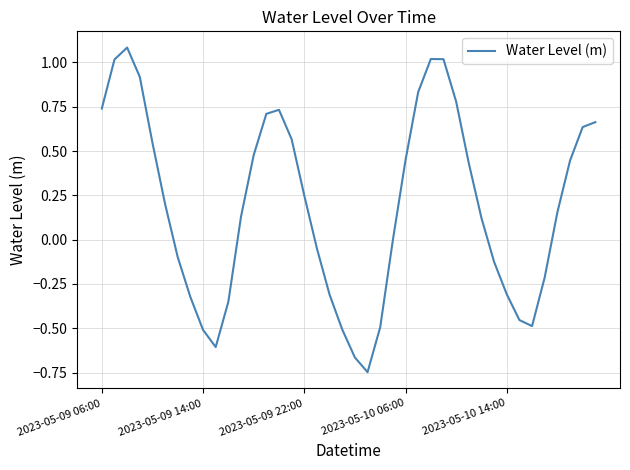

What is the maximum value shown in the chart?

1.1